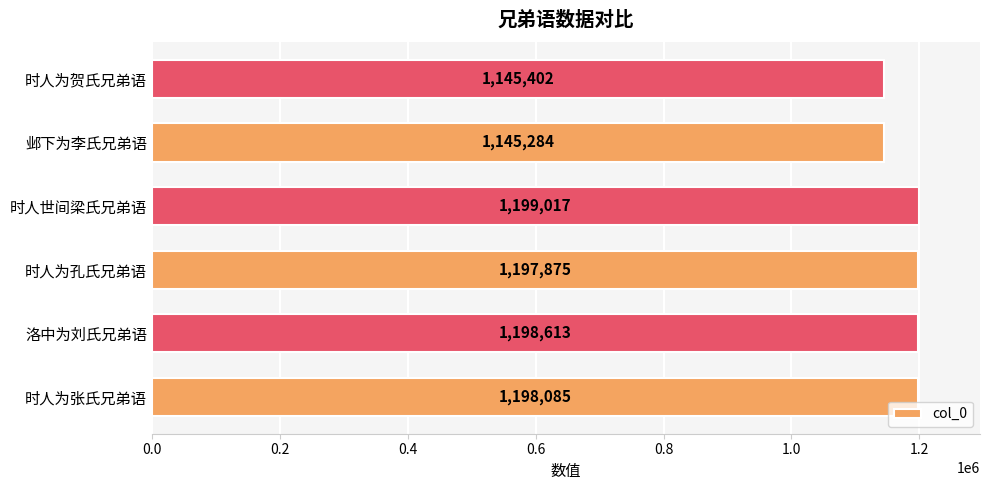

Reading bottom to top, transcribe all the data shown in this chart.

时人为张氏兄弟语=1198085	洛中为刘氏兄弟语=1198613	时人为孔氏兄弟语=1197875	时人世间梁氏兄弟语=1199017	邺下为李氏兄弟语=1145284	时人为贺氏兄弟语=1145402